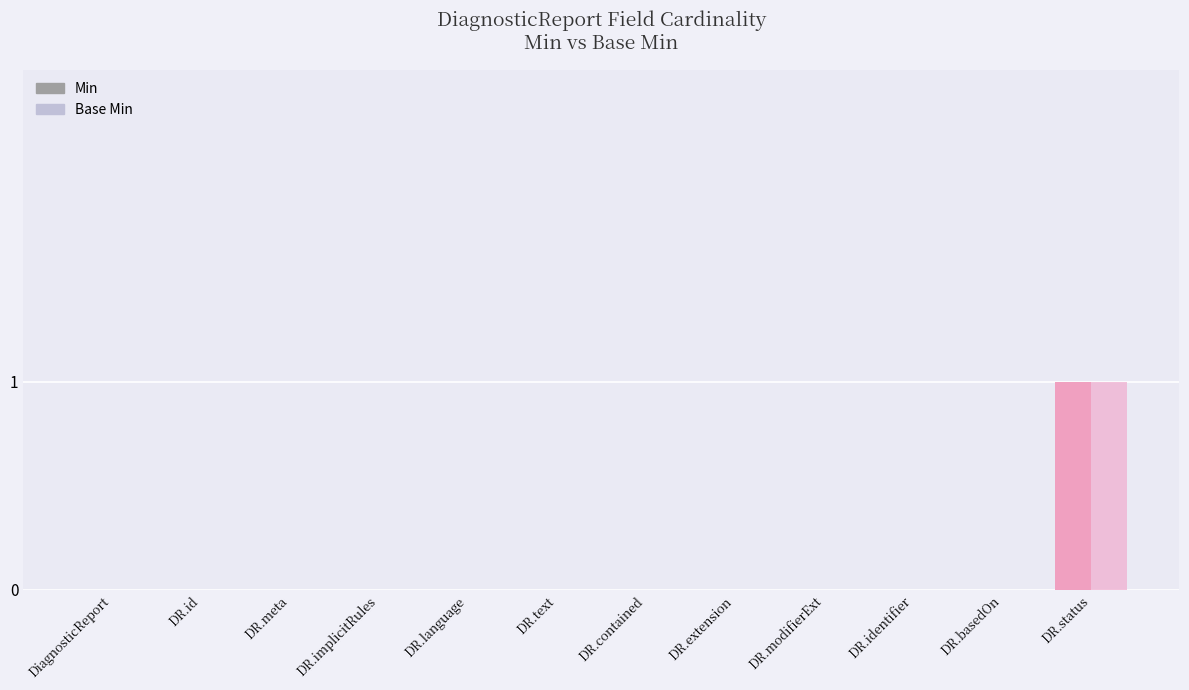

List the labels in order of Min value, largest first.

DiagnosticReport.status, DiagnosticReport, DiagnosticReport.id, DiagnosticReport.meta, DiagnosticReport.implicitRules, DiagnosticReport.language, DiagnosticReport.text, DiagnosticReport.contained, DiagnosticReport.extension, DiagnosticReport.modifierExtension, DiagnosticReport.identifier, DiagnosticReport.basedOn